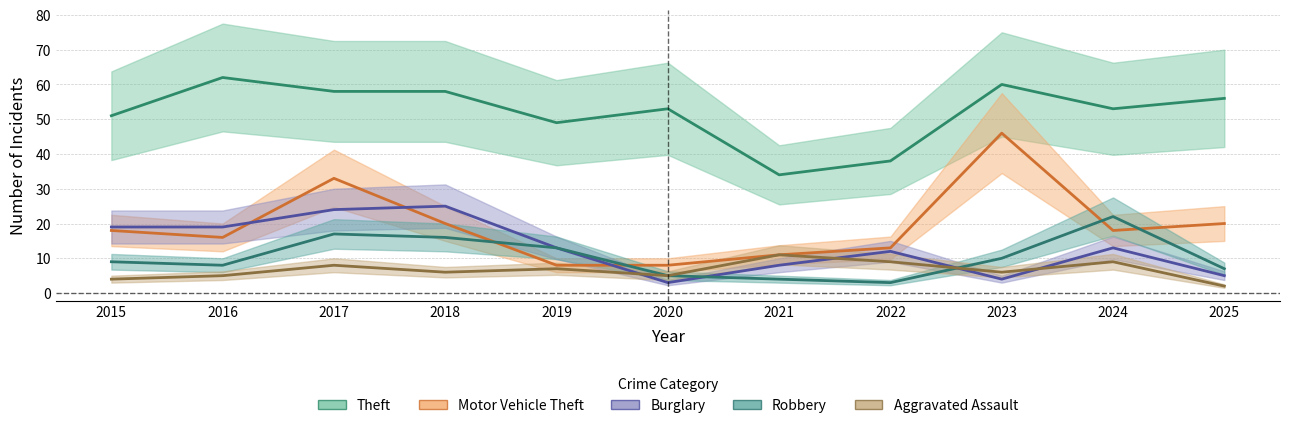

Between 2018 and 2020, which series saw the biggest shift?

Burglary